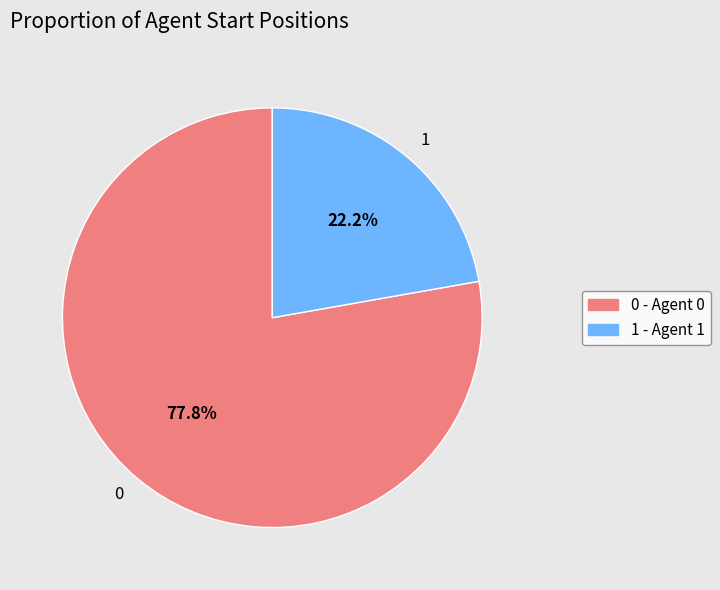

What percentage is the 1 slice, to the nearest percent?

22%